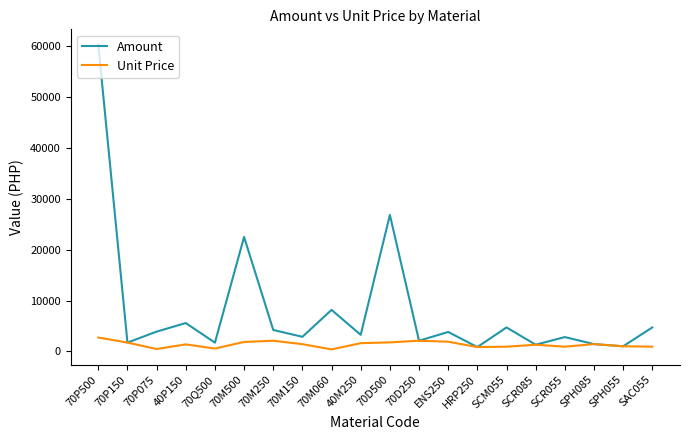

At which label is Amount closest to 30532?

70D500